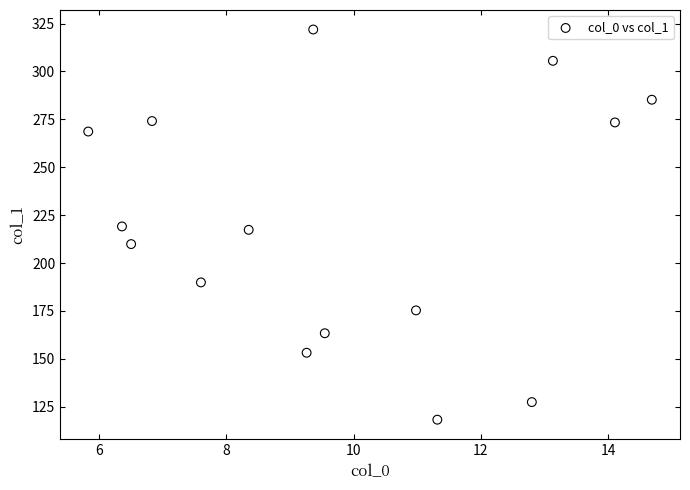

What is the range of X values (max minus min)?

8.9